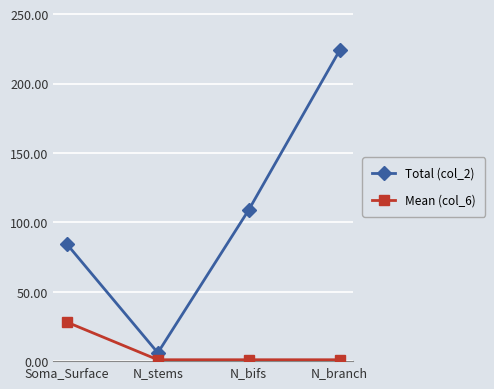

The value of Total (col_2) at Soma_Surface is 131.0. True or false?

False